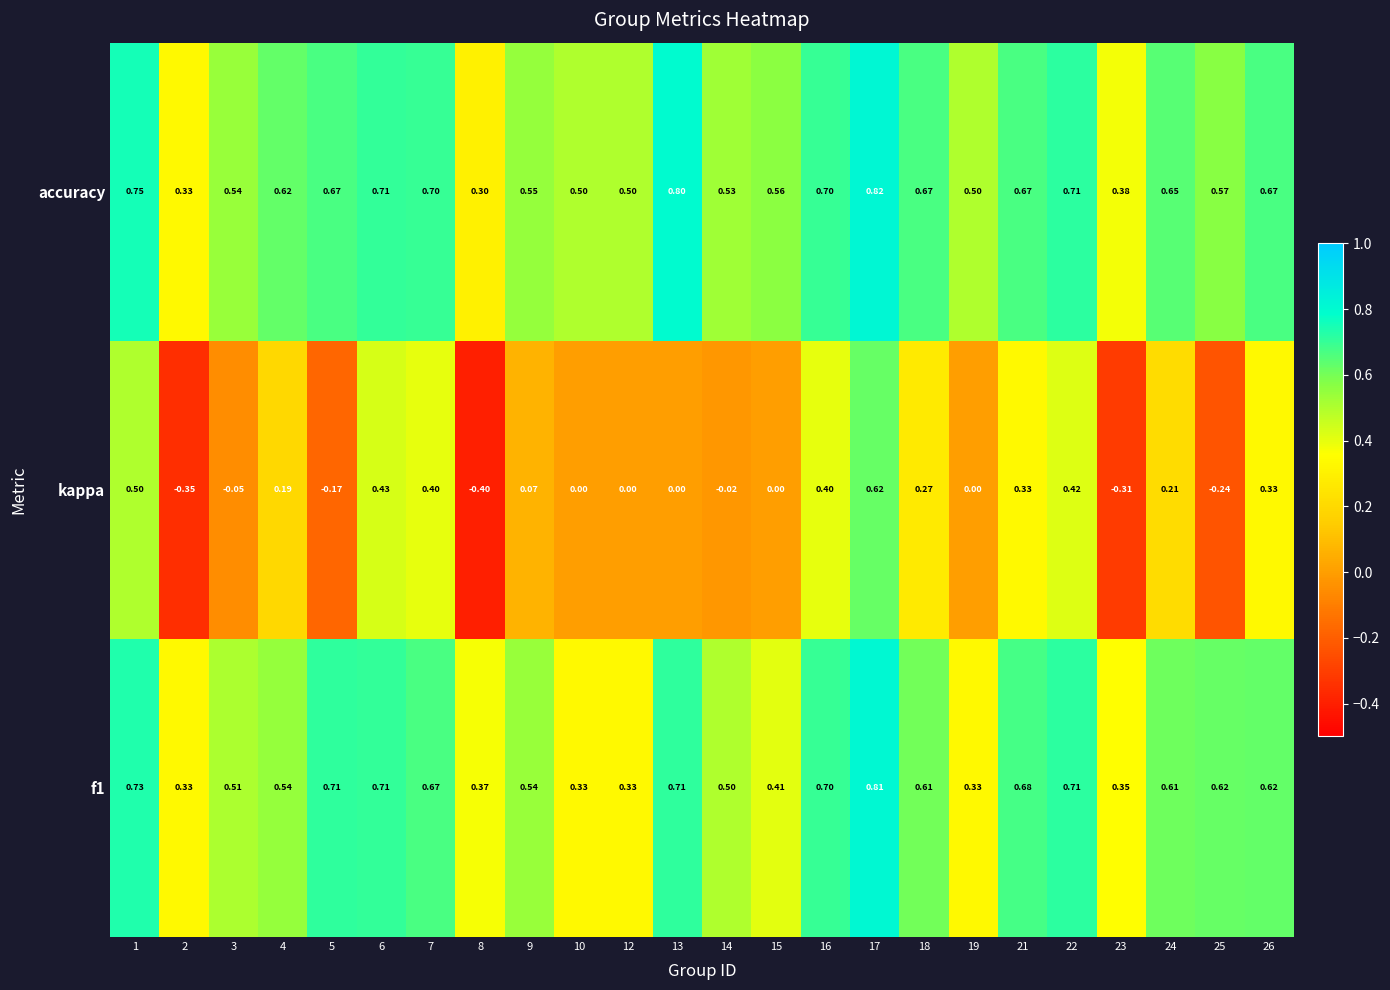

Which series has the largest range (max minus min)?

kappa